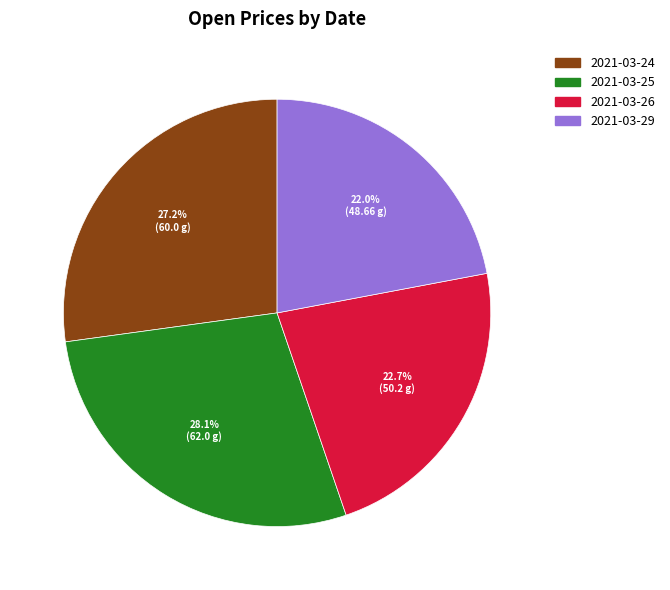

Which slice is the smallest?

2021-03-29